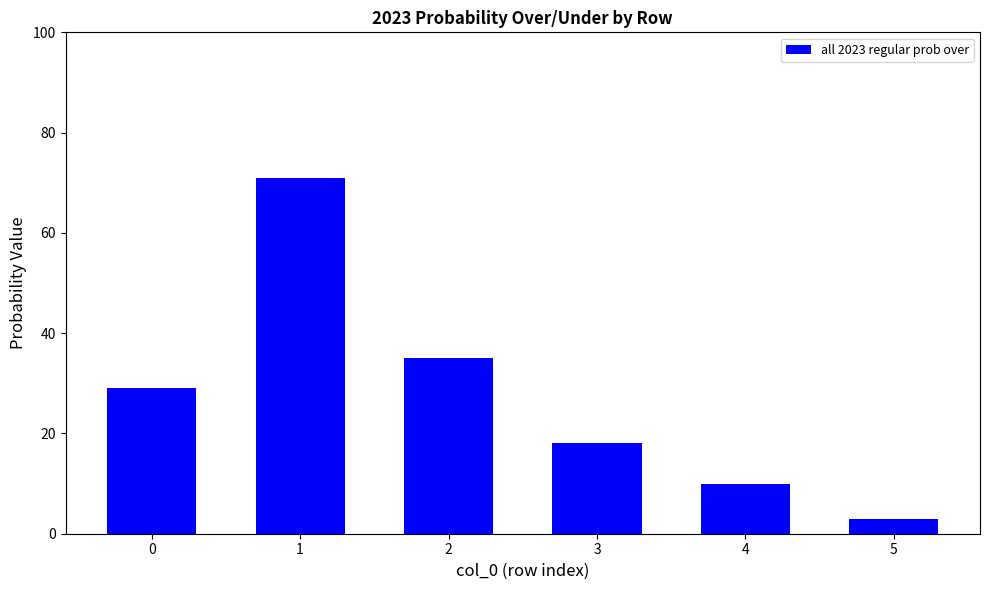

Which category has the highest value across all series?

1